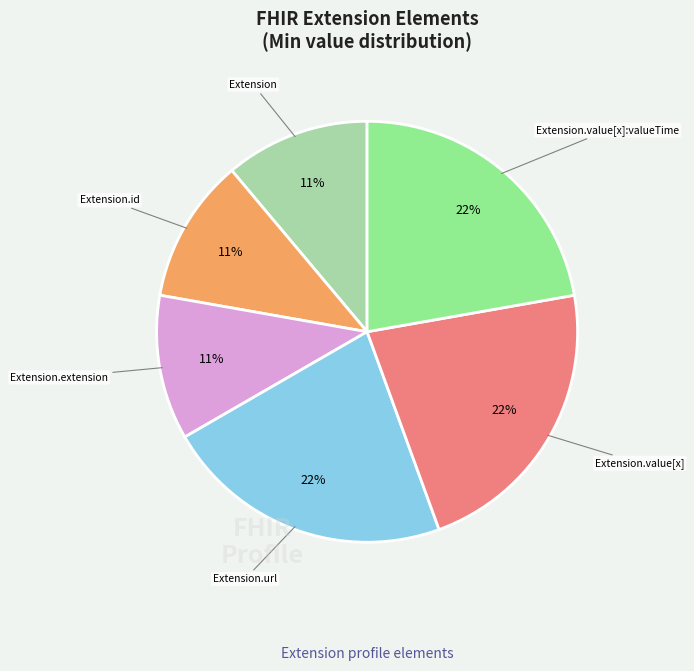

What percentage is the Extension.value[x] slice, to the nearest percent?

22%